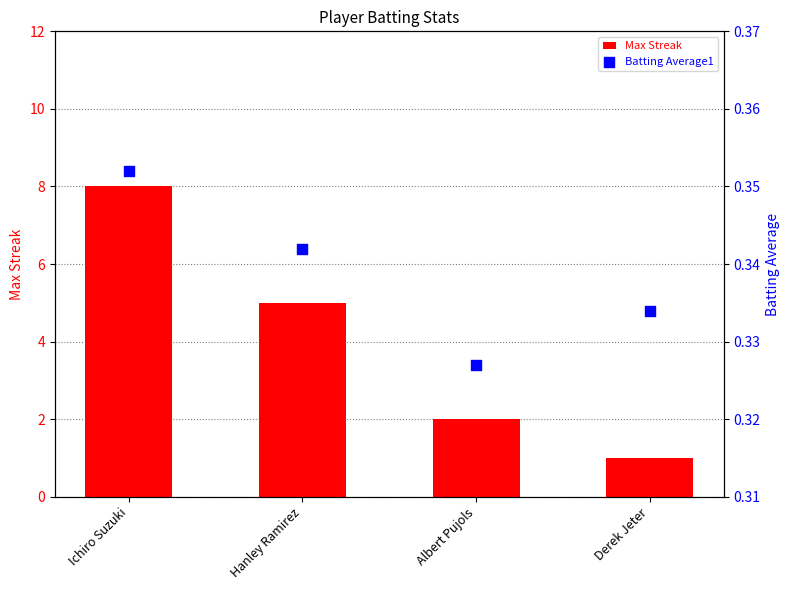

Is the value of Max Streak at Ichiro Suzuki greater than the value of Batting Average1 at Hanley Ramirez?

Yes